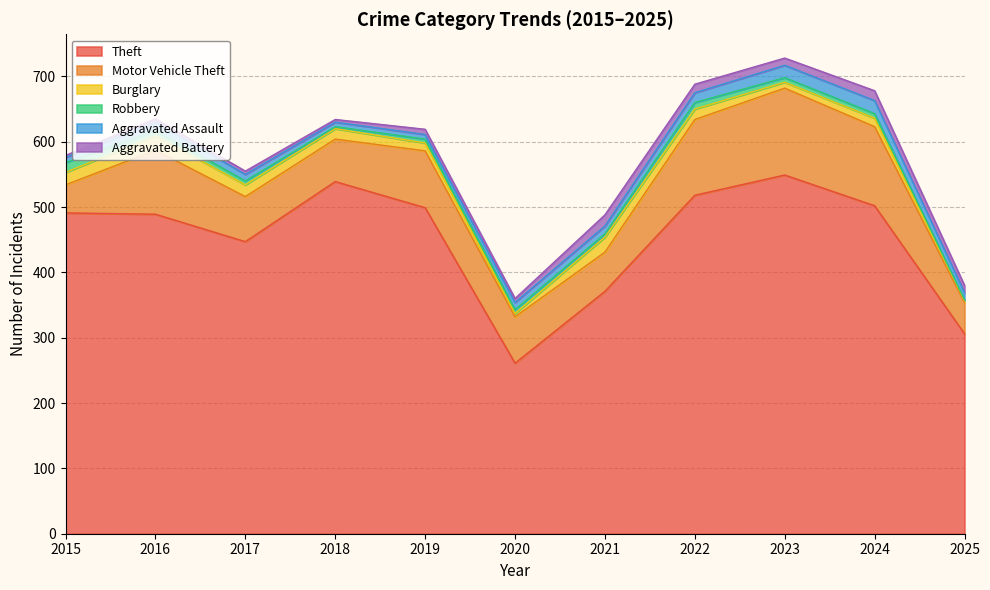

Count the number of data series in this chart.

6